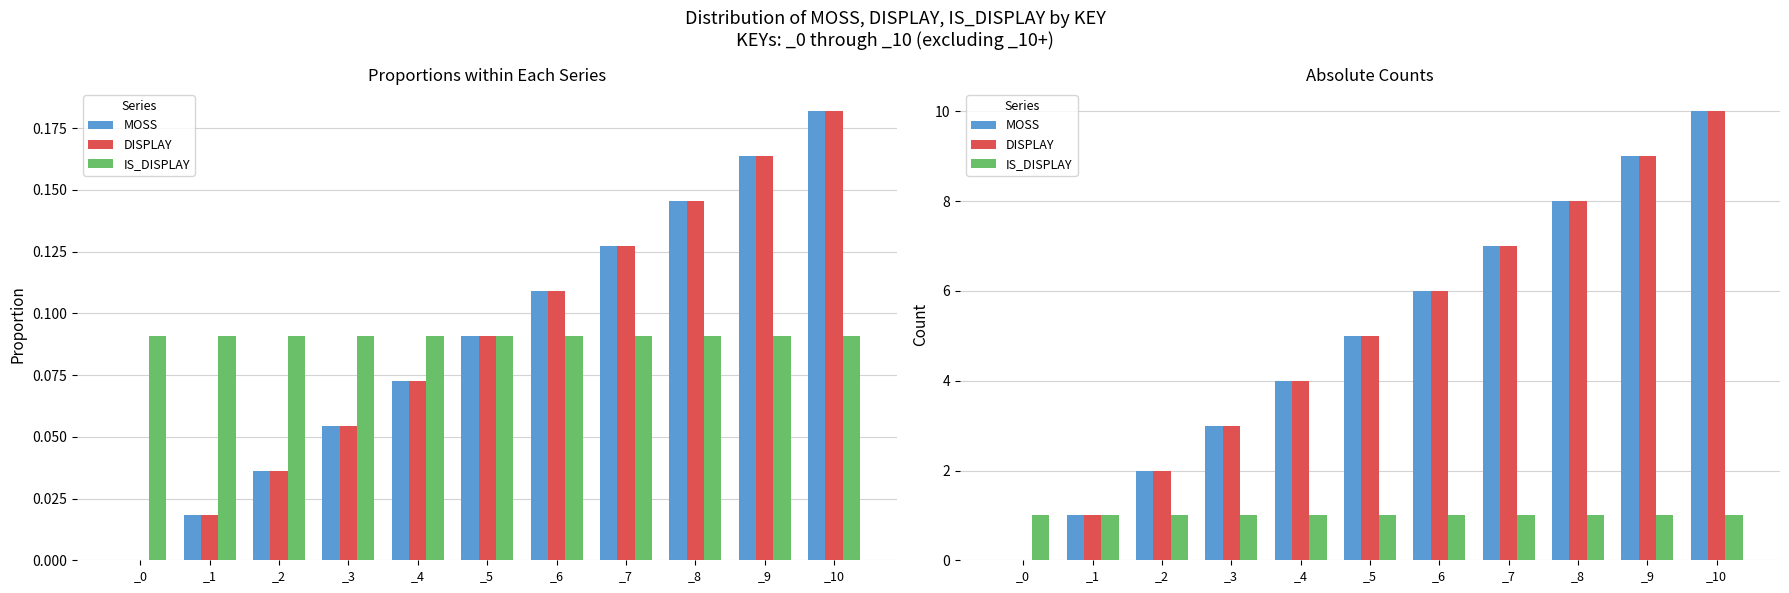

What is the sum of all IS_DISPLAY values?

11